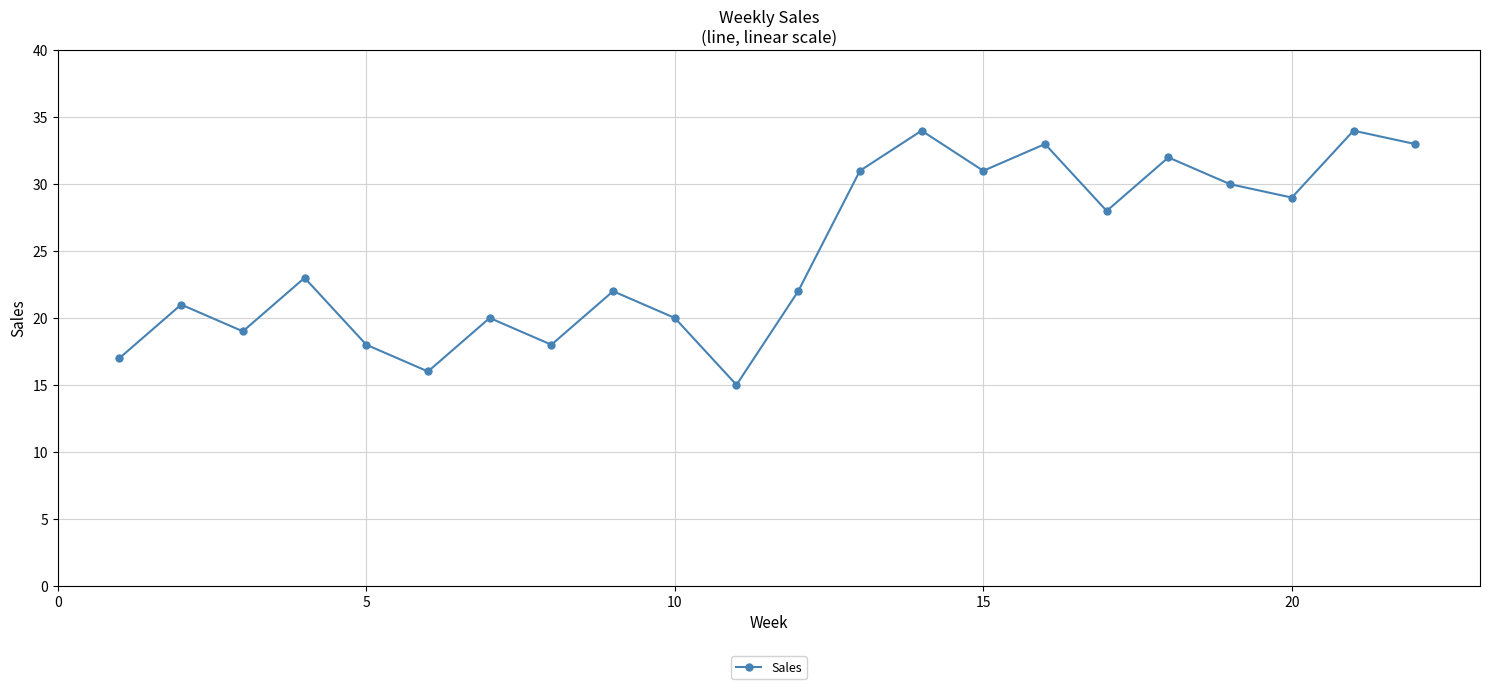

Reading right to left, what are all the values shown in this chart?

33	34	29	30	32	28	33	31	34	31	22	15	20	22	18	20	16	18	23	19	21	17